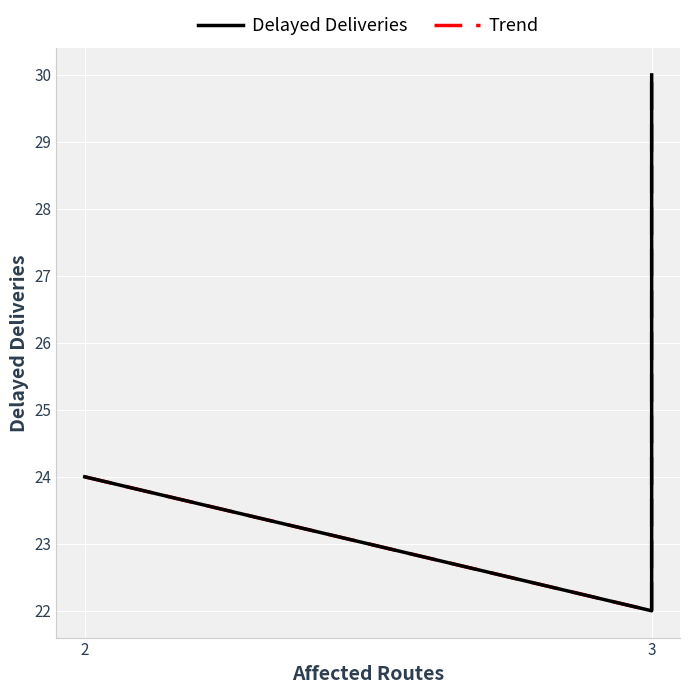

What is the label of the 1st point from the left?

2